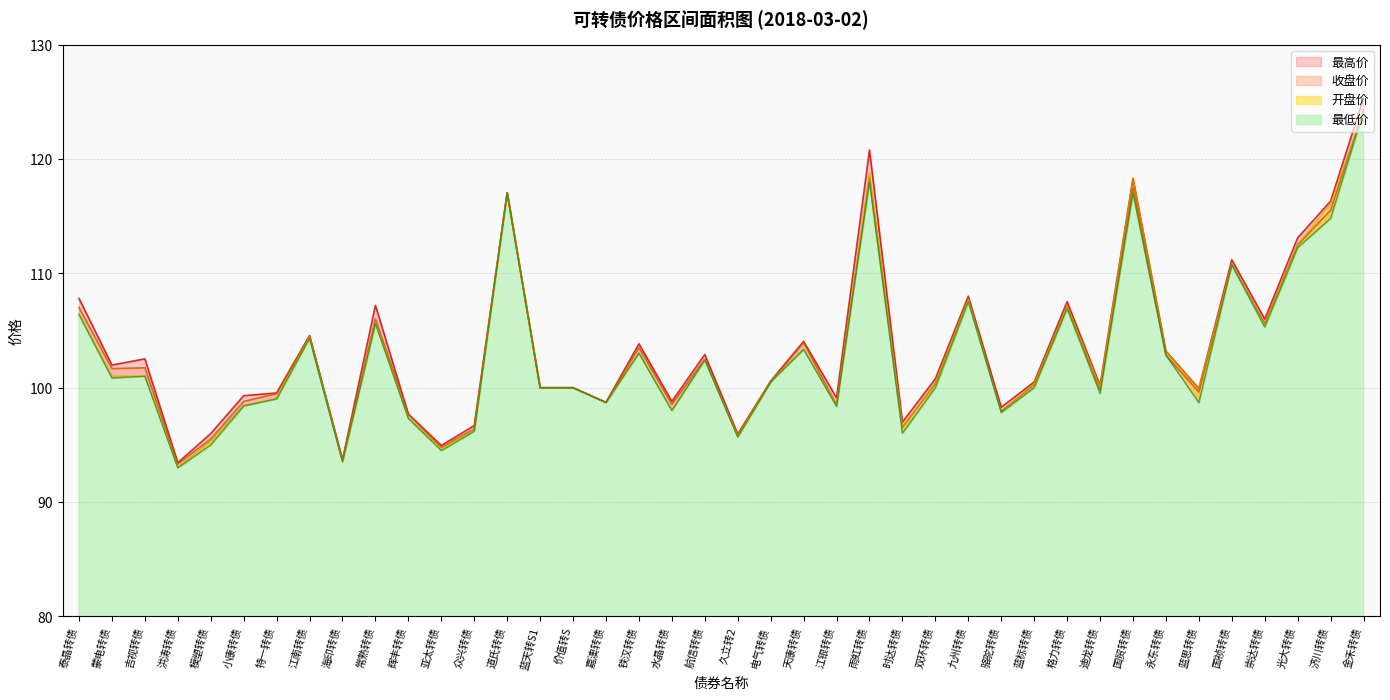

Reading left to right, extract all data points from this chart.

开盘价: 106.4	101.0	101.0	93.0	95.3	98.5	99.0	104.5	93.6	105.7	97.3	94.7	96.3	117.0	100.0	100.0	98.7	103.0	98.0	102.4	95.8	100.6	103.4	98.5	118.8	96.6	100.4	107.7	97.9	100.3	107.1	100.1	118.3	103.2	99.9	110.8	105.5	112.5	116.0	124.2
最高价: 107.8	102.0	102.5	93.4	96.0	99.3	99.5	104.6	93.7	107.2	97.7	94.9	96.7	117.0	100.0	100.0	98.7	103.8	98.8	102.9	96.0	100.6	104.0	99.1	120.8	97.0	100.8	108.0	98.3	100.5	107.5	100.2	118.3	103.2	99.9	111.2	106.0	113.1	116.3	125.3
最低价: 106.4	100.8	101.0	93.0	95.0	98.4	99.0	104.3	93.5	105.6	97.3	94.5	96.2	117.0	100.0	100.0	98.7	103.0	98.0	102.4	95.7	100.5	103.4	98.4	118.0	96.0	100.0	107.5	97.8	100.0	106.9	99.5	117.0	102.9	98.7	110.8	105.3	112.2	114.8	124.2
收盘价: 107.0	101.7	101.7	93.3	95.5	98.8	99.5	104.5	93.7	106.0	97.7	94.8	96.4	117.0	100.0	100.0	98.7	103.5	98.5	102.5	95.8	100.5	104.0	98.5	118.4	96.5	100.4	107.8	97.9	100.3	107.1	99.8	117.5	102.9	99.6	110.8	105.6	112.5	115.5	124.3